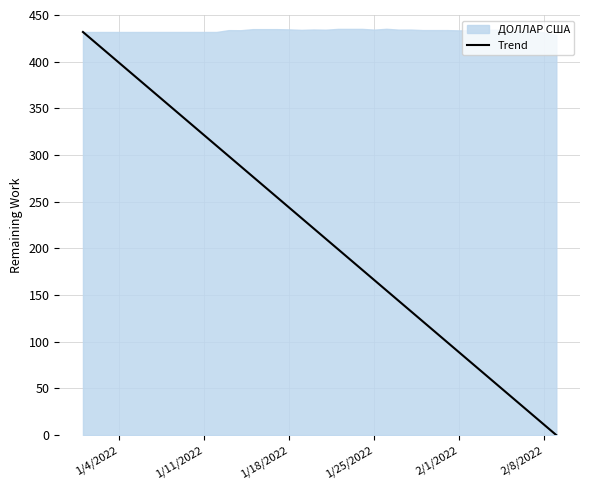

How many lines are shown in the chart?

1